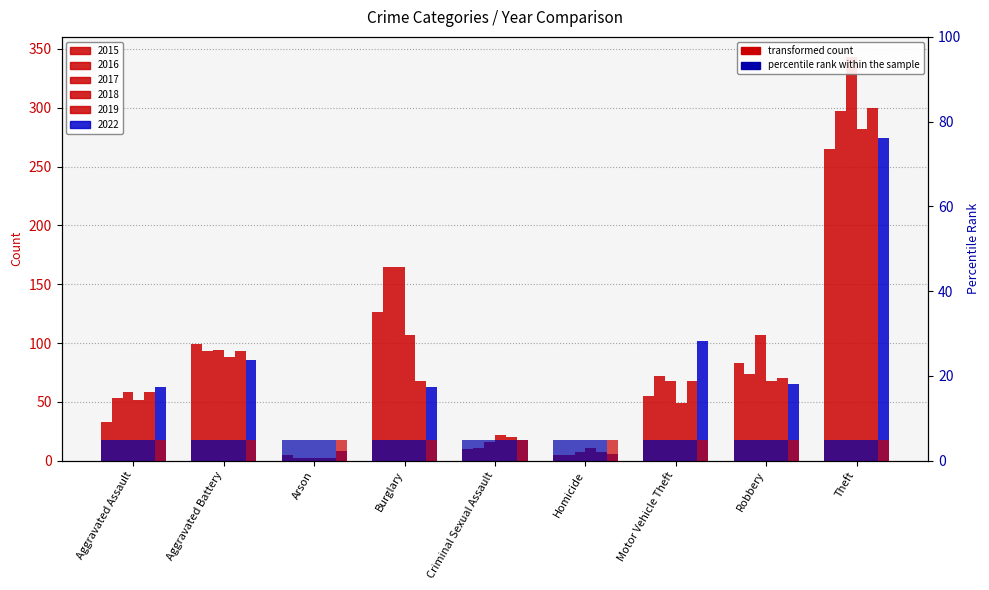

Between Arson and Aggravated Battery, which is larger?

Aggravated Battery